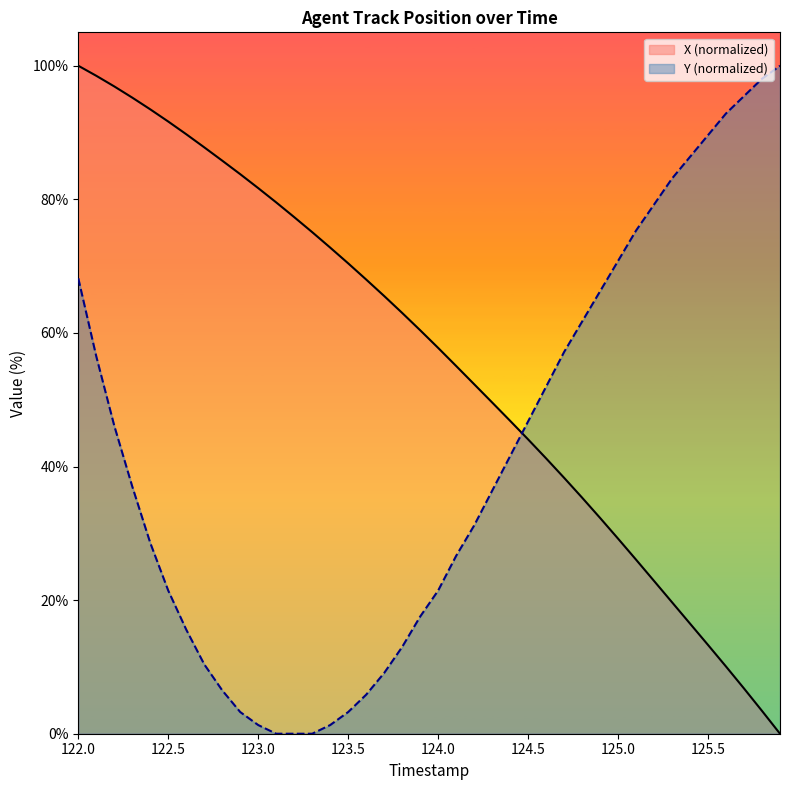

The value of Y at 124.0 is 5.2. True or false?

False